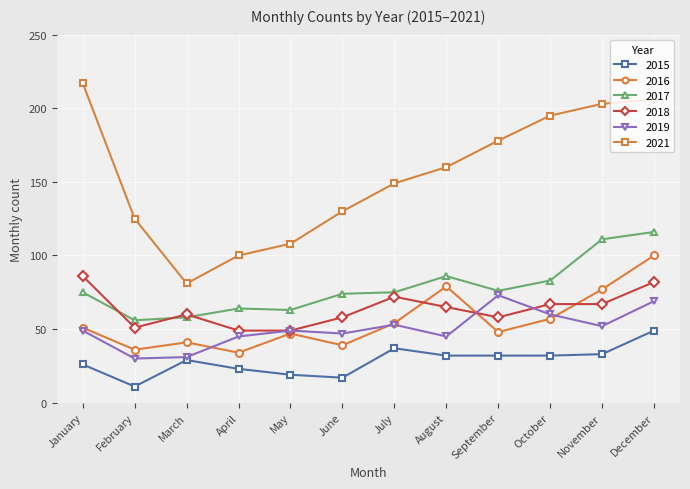

What is the total value across all series at July?

440